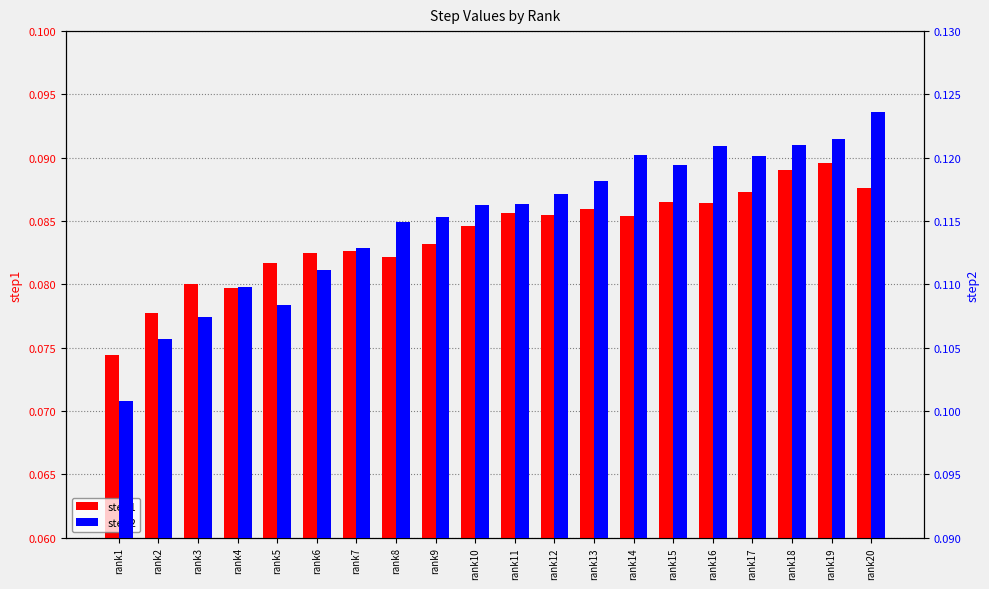

Count the step1 values in the range 0 to 1.

20